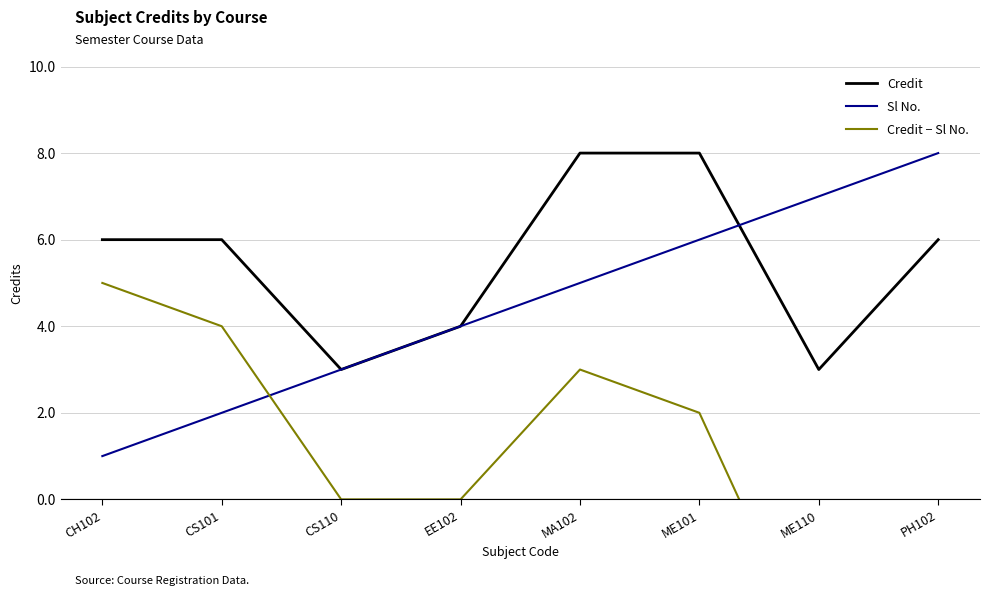

How many series are shown in this chart?

3